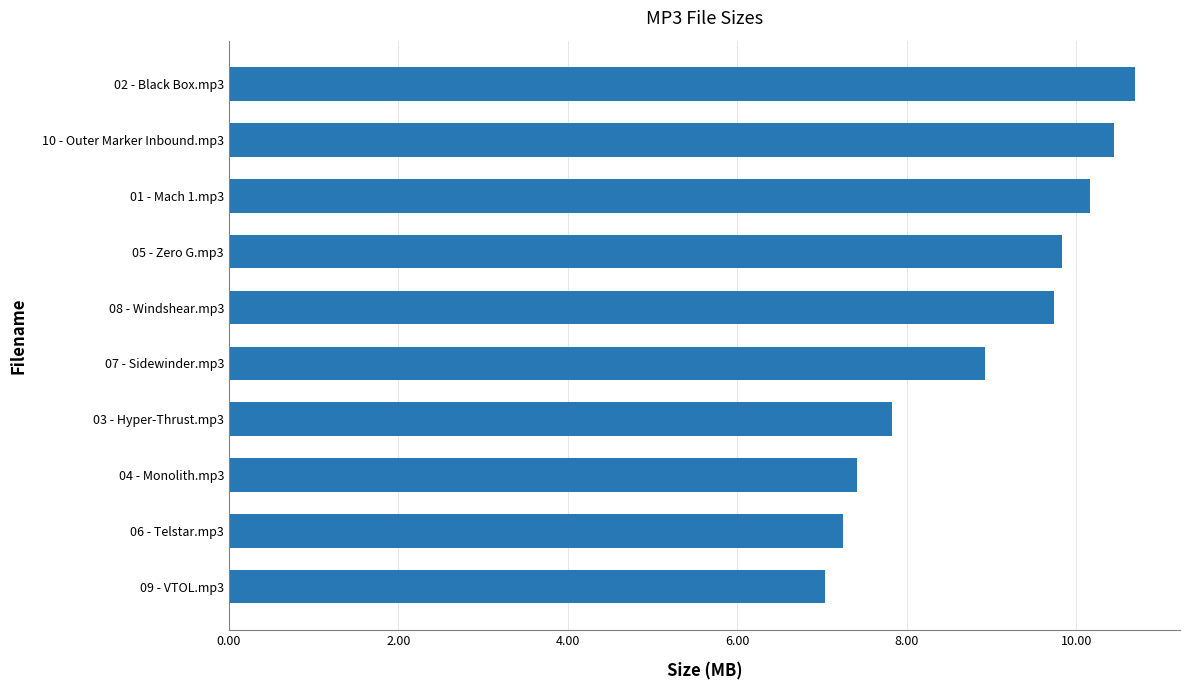

What is the value of the 8th bar from the top?

7.4